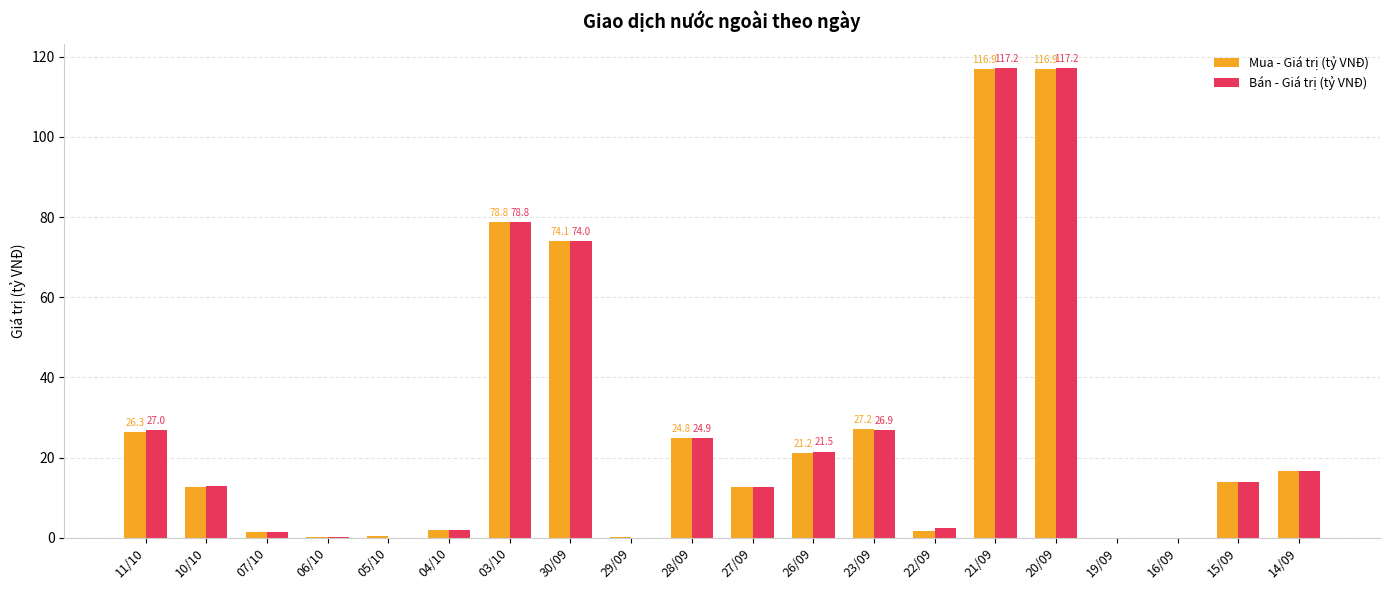

Where is Mua - Giá trị (tỷ VNĐ) nearest to the value 58?

30/09